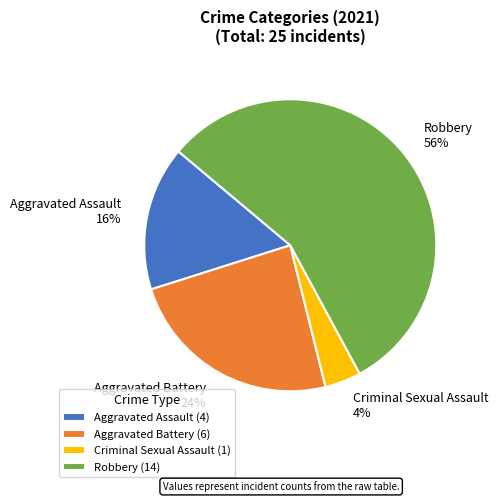

What percentage is the Aggravated Assault slice, to the nearest percent?

16%